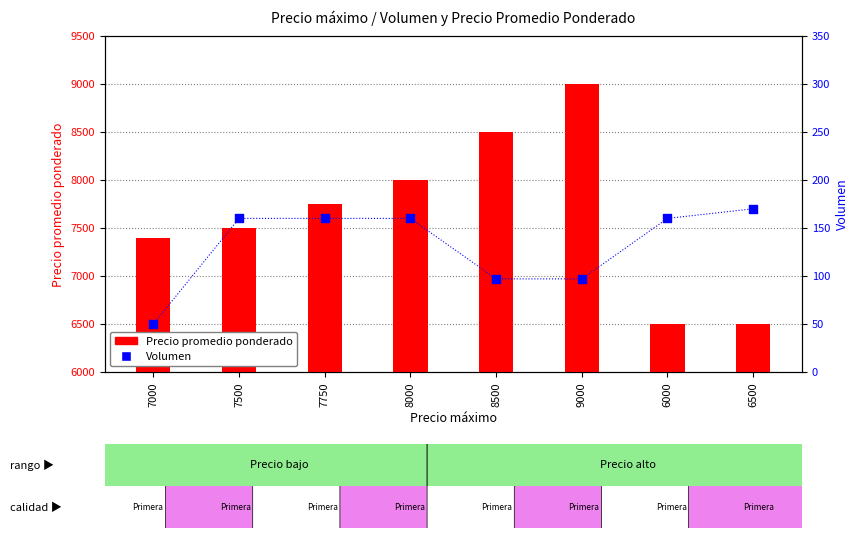

What are all the series names shown in the legend?

Precio promedio ponderado, Volumen